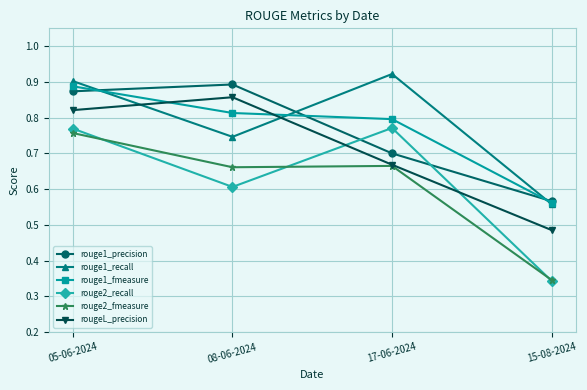

What is the difference between the maximum and minimum values in the rougeL_precision series?

0.4